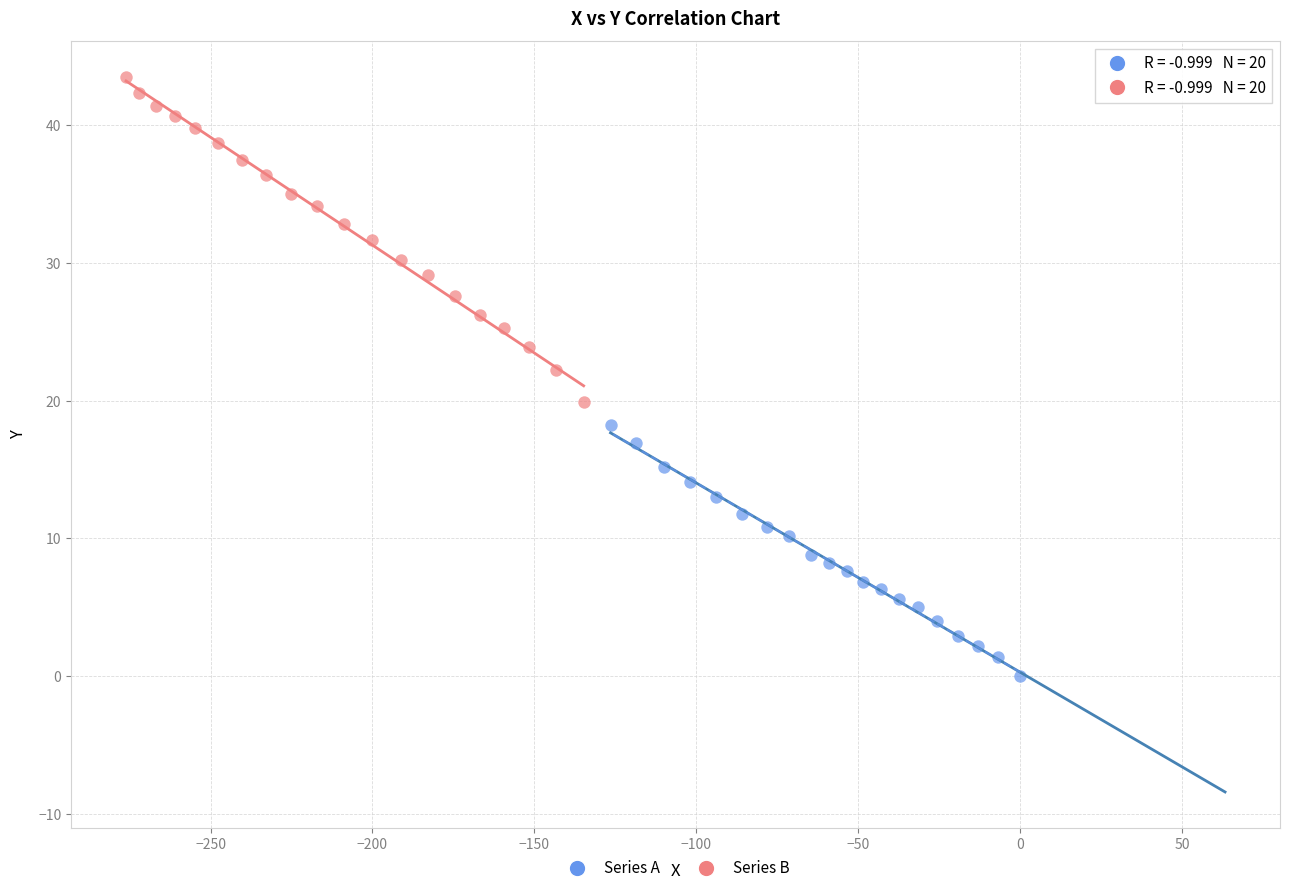

Which series has the largest Y range (max minus min)?

Series B